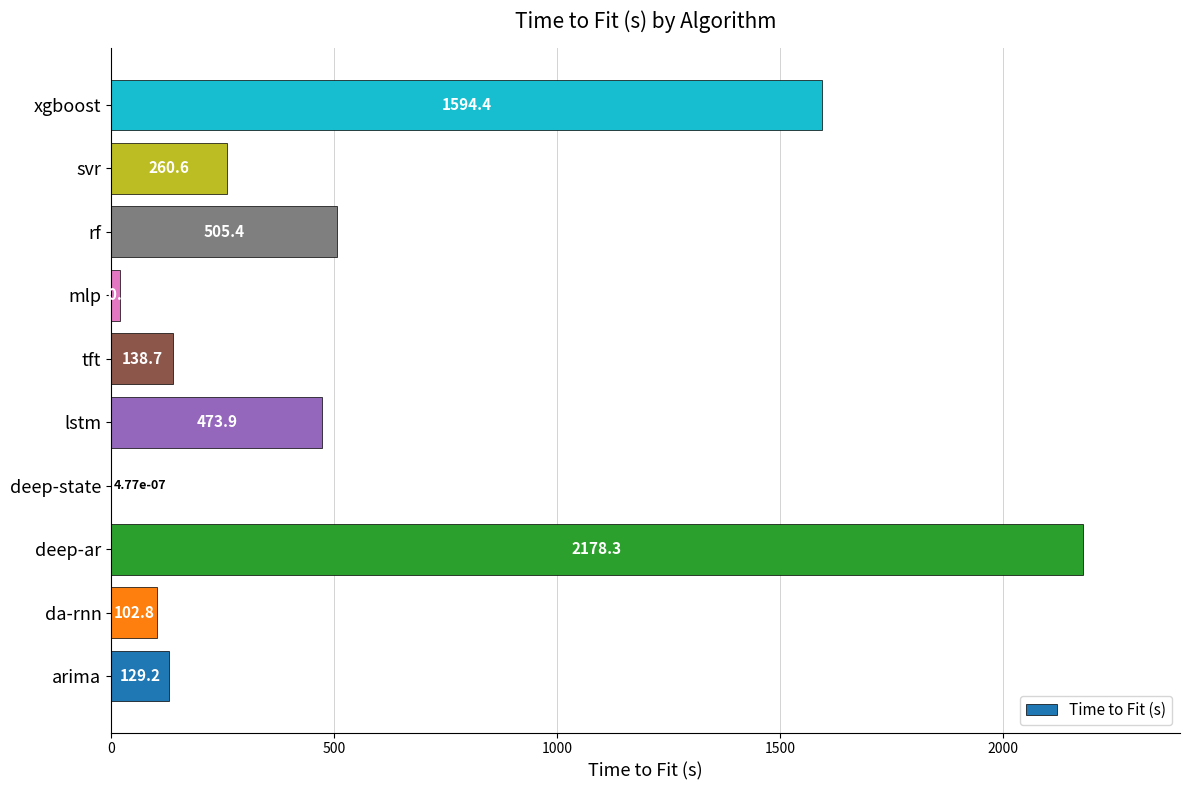

The value at tft is 138.7. True or false?

True